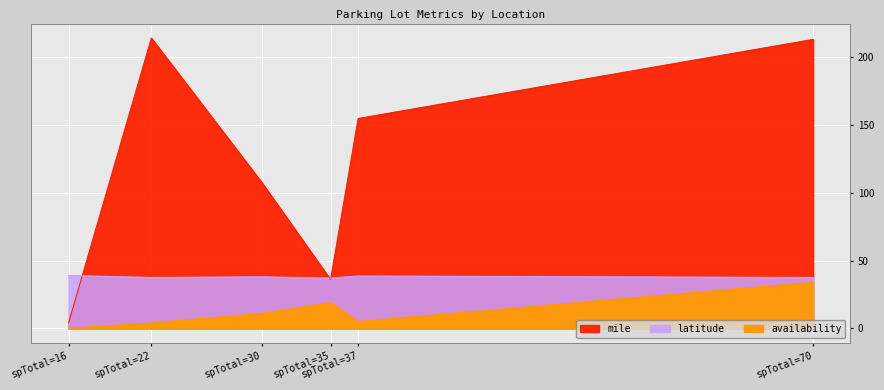

What are all the series names shown in the legend?

availability, mile, latitude